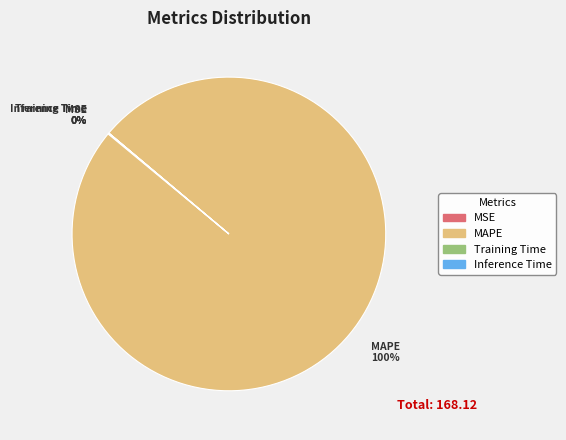

What is the largest slice in the pie chart?

MAPE